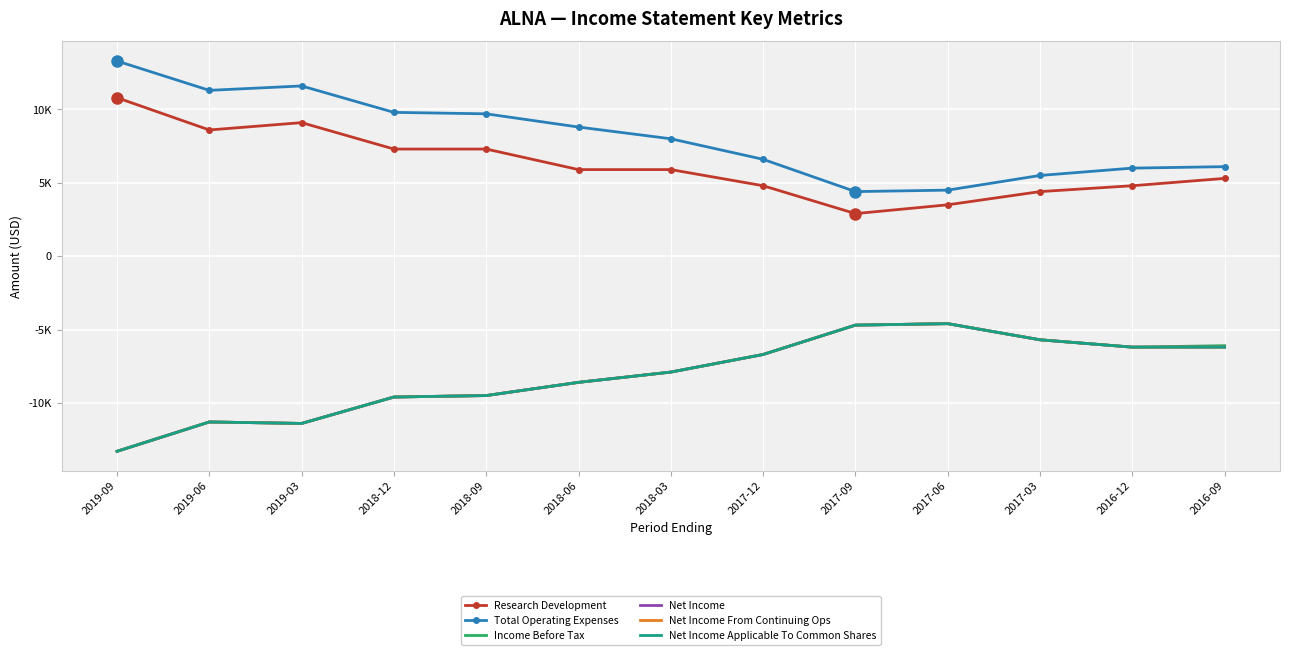

What is the label of the 2nd point from the right?

2016-12